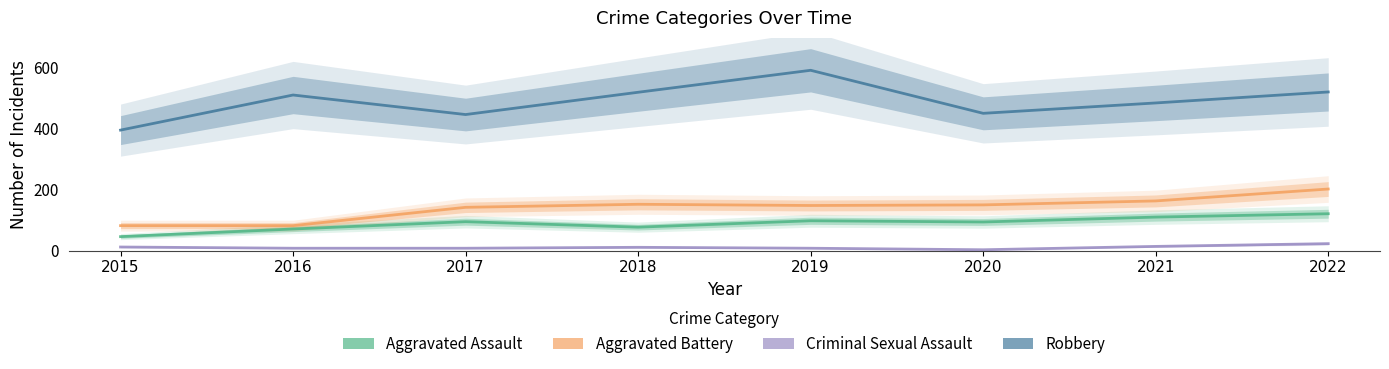

What is the lowest value of the Aggravated Assault series?

46